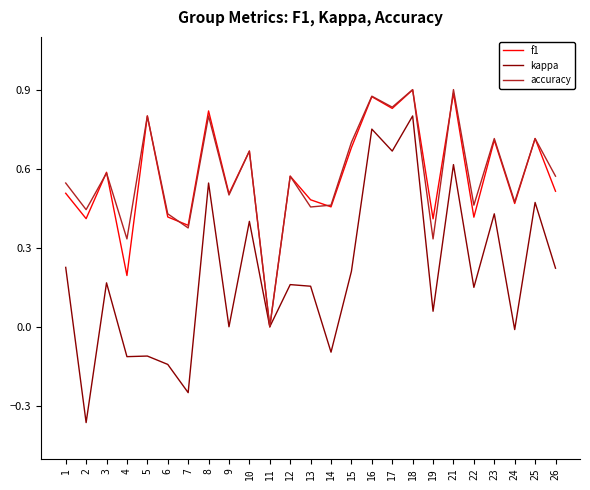

Which series changed the most between 18 and 23?

kappa